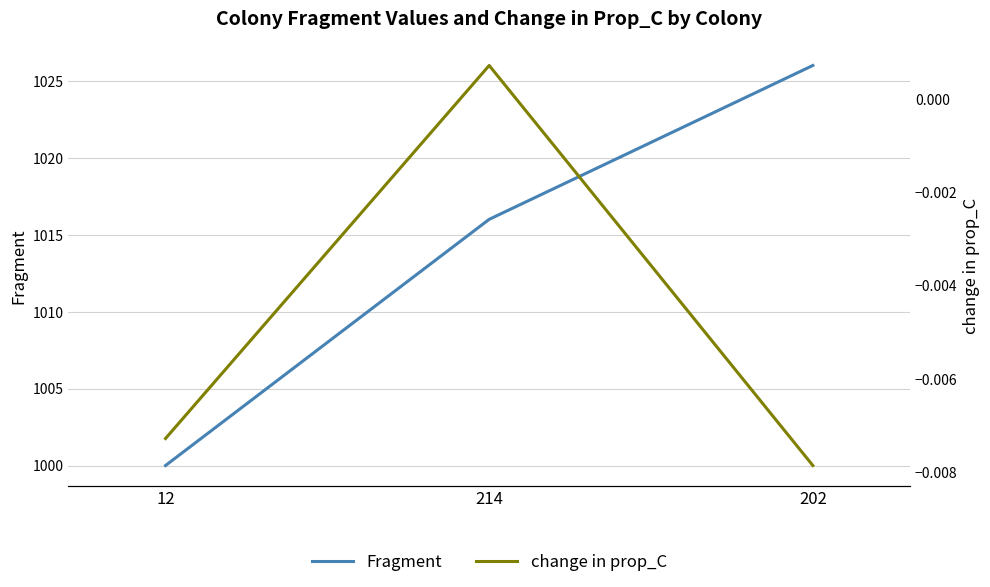

How many lines are shown in the chart?

2